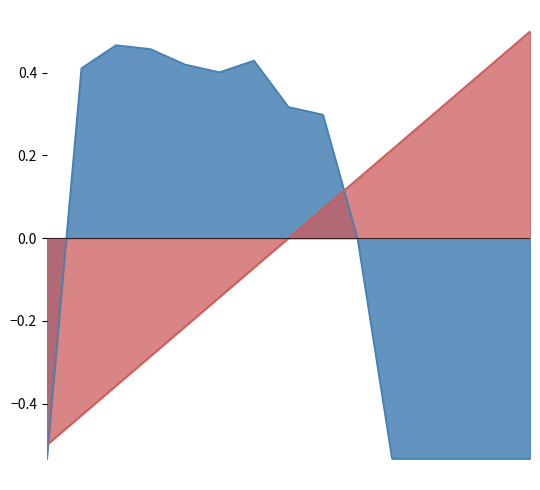

At 14, list the series in order from smallest to largest.

HR, ICULOS